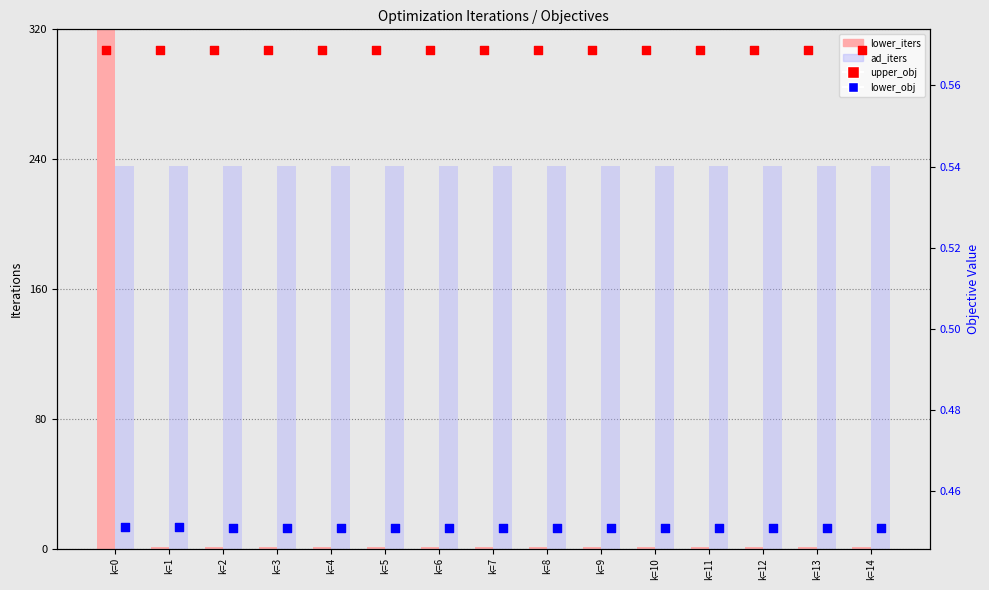

What is the total value across all series at k=13?

238.0